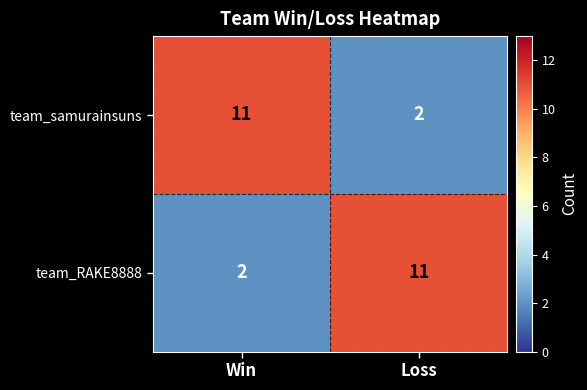

What is the difference between the maximum and minimum values in the team_RAKE8888 series?

9